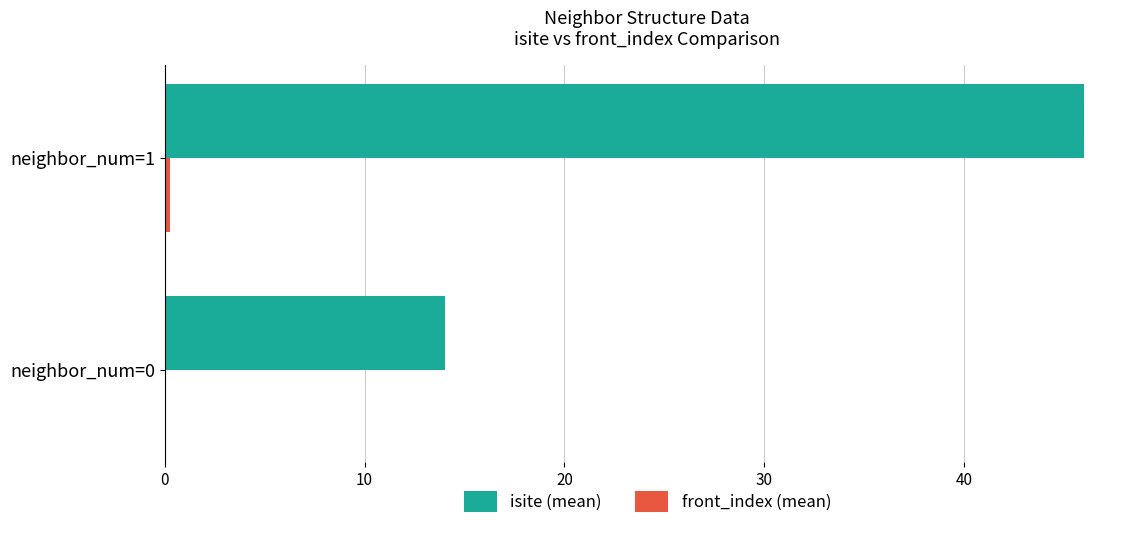

Which label corresponds to the largest value in the chart?

neighbor_num=1